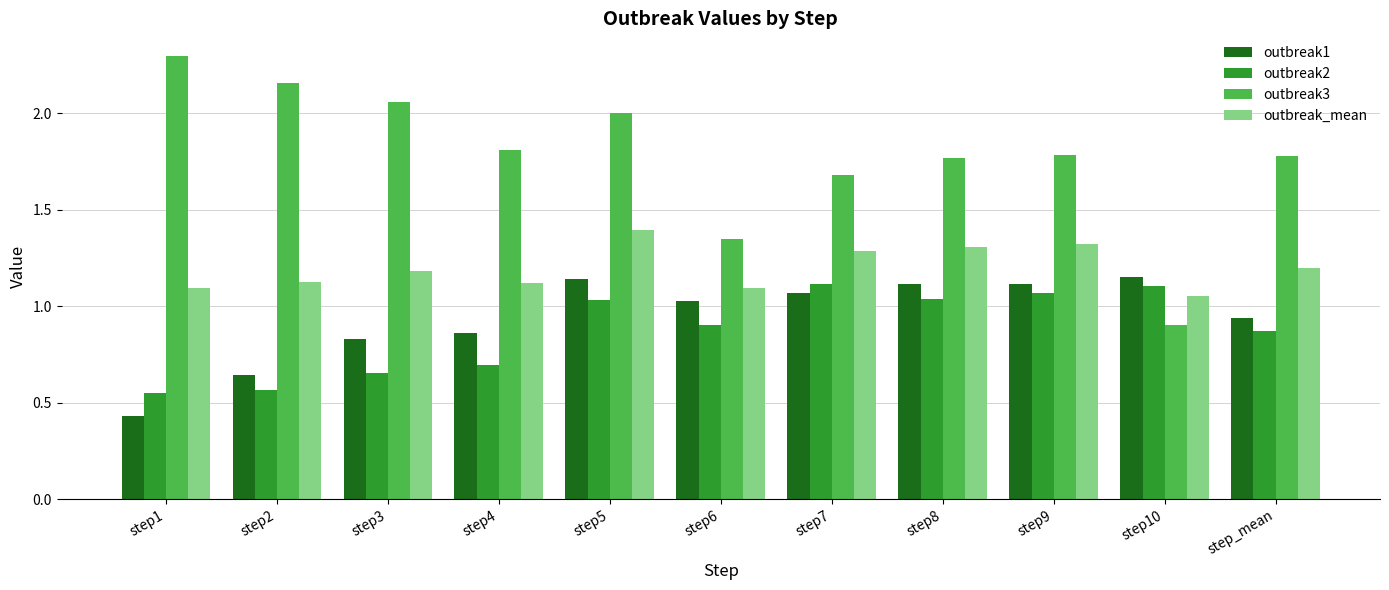

What is the difference between the maximum and minimum values in the outbreak_mean series?

0.3